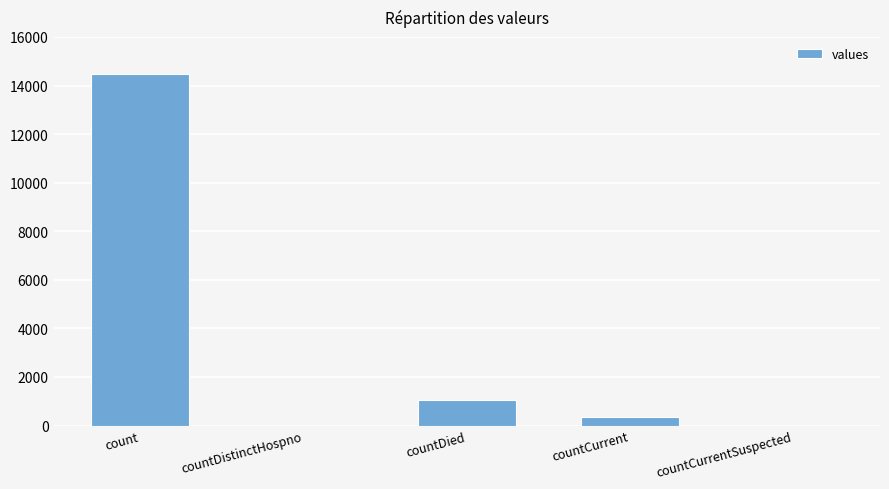

Which label corresponds to the largest value in the chart?

count